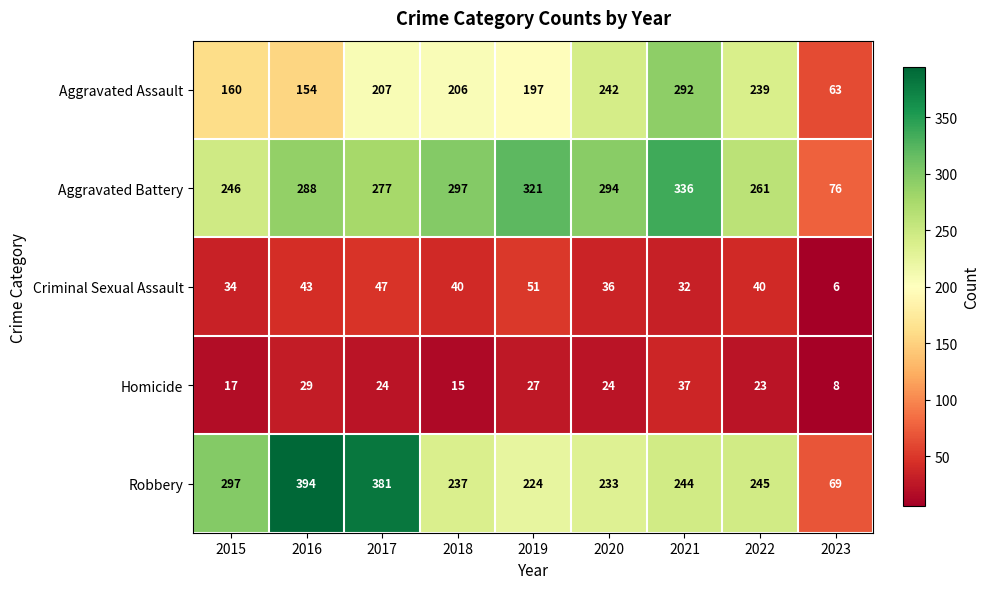

What is the minimum value shown in the chart?

6